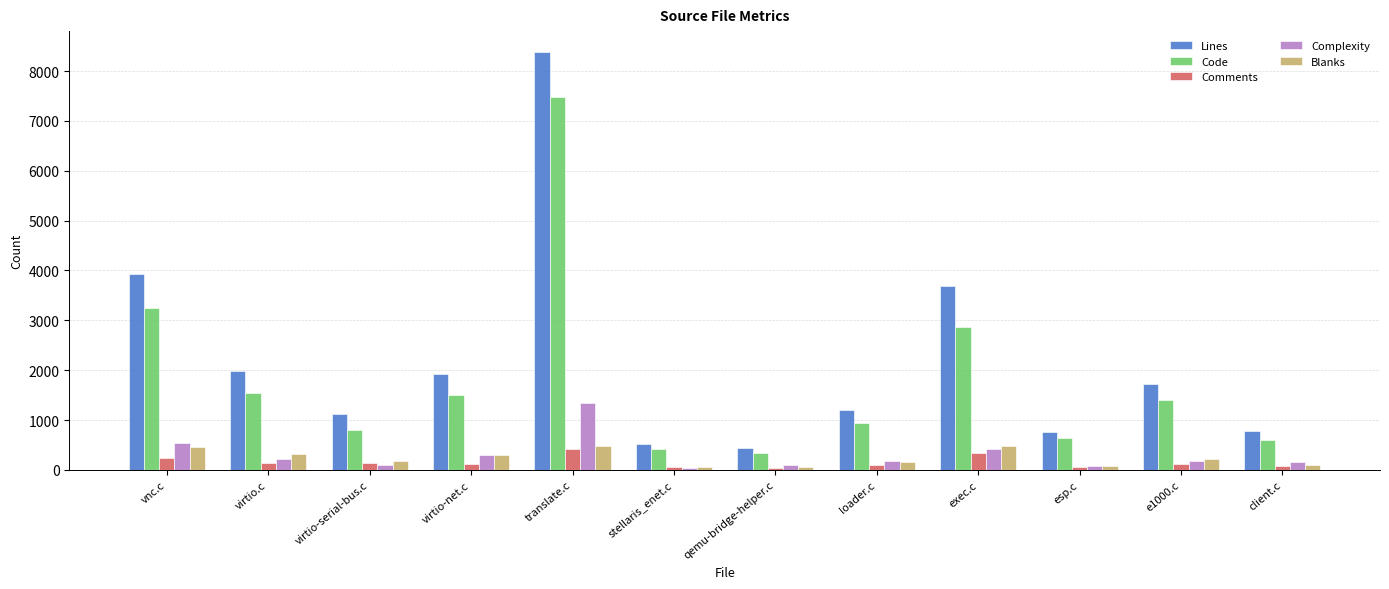

The value of Lines at virtio.c is 1166. True or false?

False